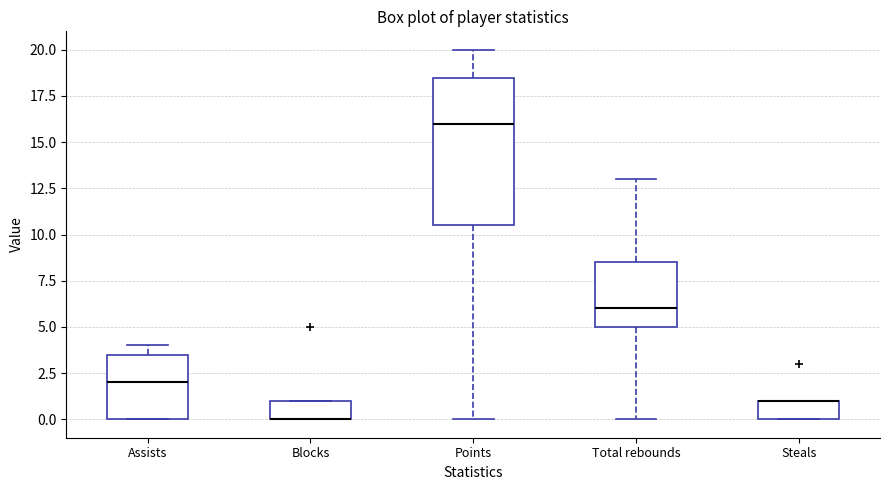

Reading left to right, read every box against the y-axis: the position of its median line, the range the box covers, and the ends of its whiskers. The values are not printed on the chart, so give them approximately, as read against the axis.

Assists: median 2.0, box 0.0 to 3.5, whiskers 0.0 to 4.0
Blocks: median 0.0 (drawn on the box's lower edge), box 0.0 to 1.0, whiskers 0.0 to 1.0
Points: median 16.0, box 10.5 to 18.5, whiskers 0.0 to 20.0
Total rebounds: median 6.0, box 5.0 to 8.5, whiskers 0.0 to 13.0
Steals: median 1.0 (drawn on the box's upper edge), box 0.0 to 1.0, whiskers 0.0 to 1.0